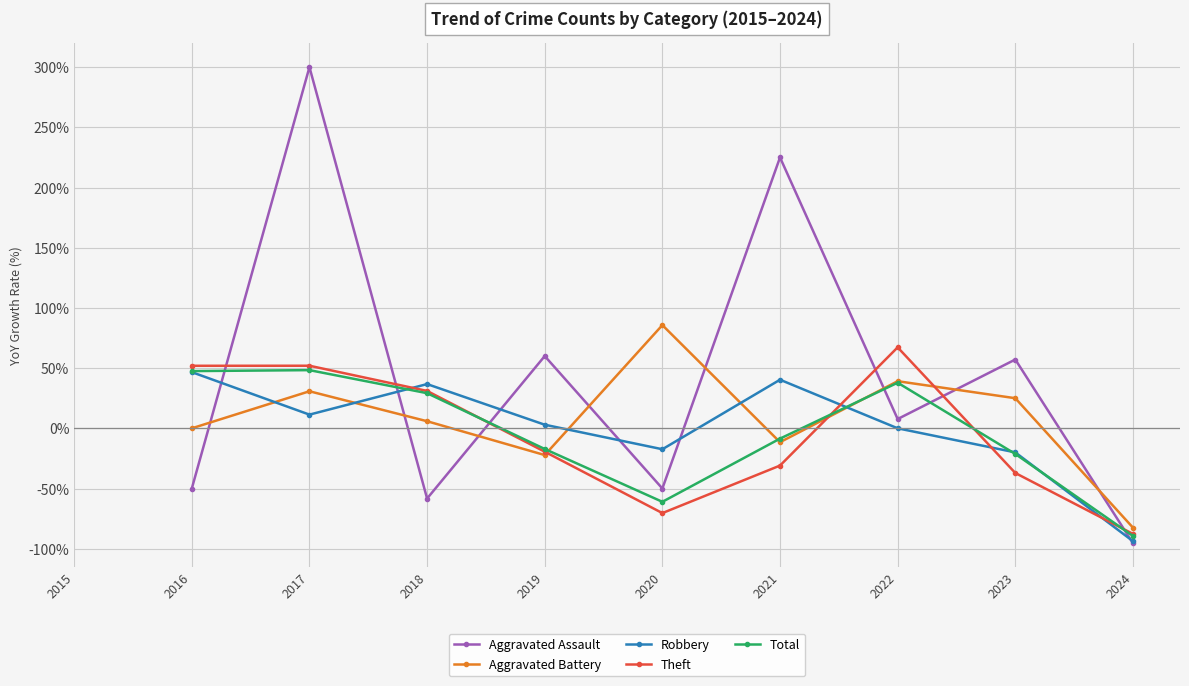

What is the difference between the second highest and minimum values in the Theft series?

139.7